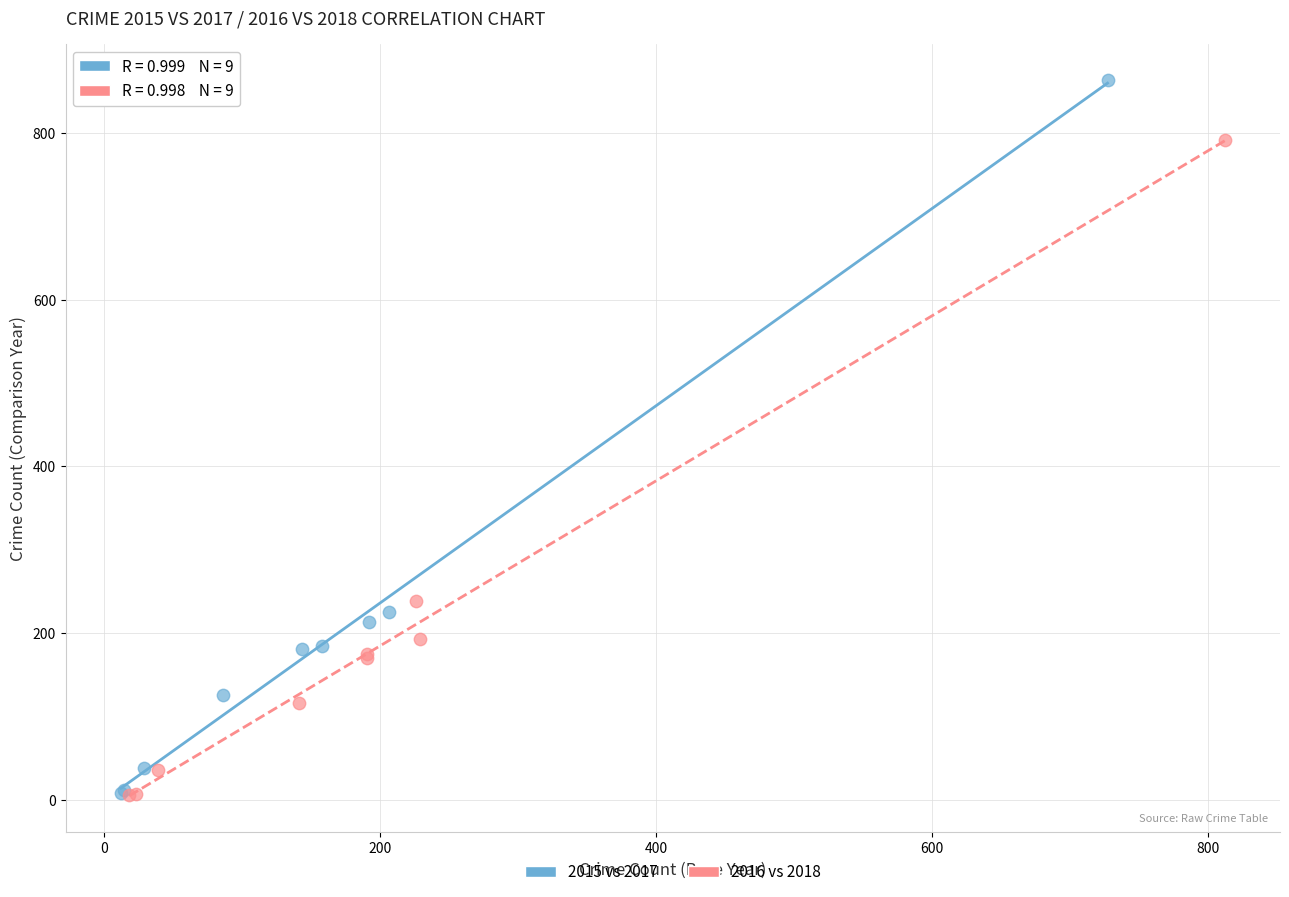

Which series has the widest spread of Y values?

2015 vs 2017